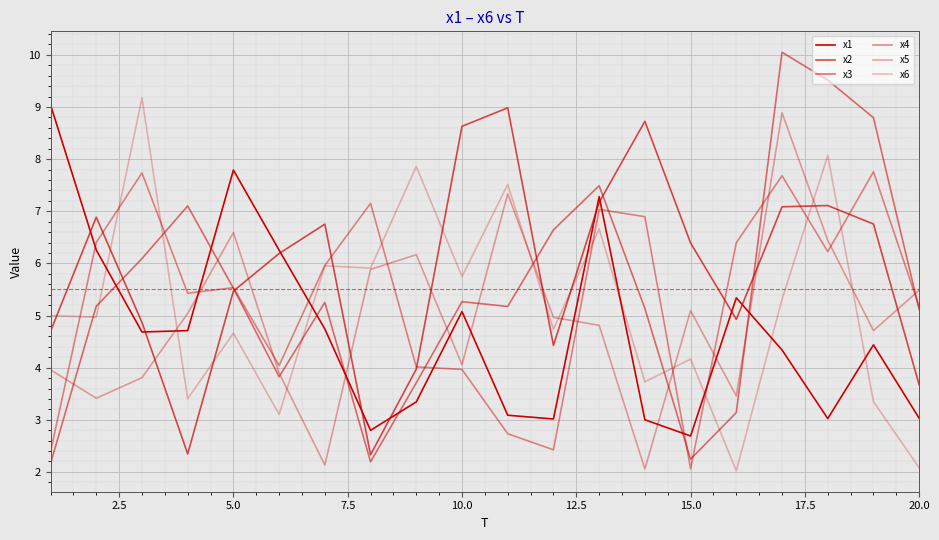

How many lines are shown in the chart?

6